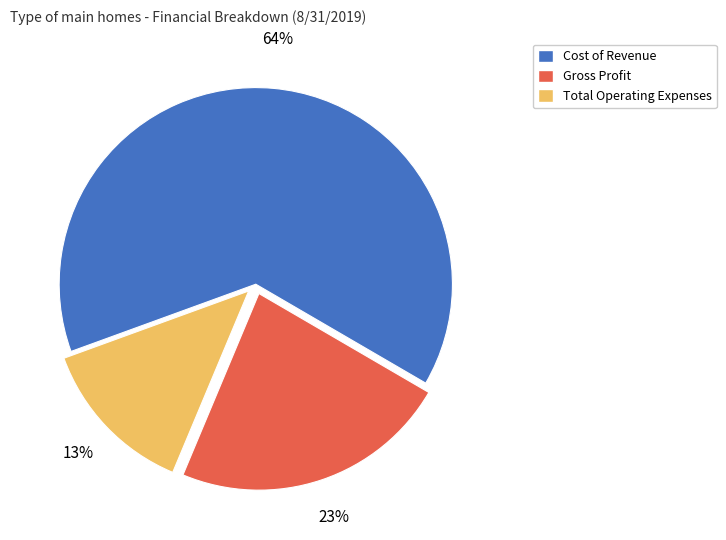

To the nearest percent, what is the difference between the largest and smallest slice percentages?

51%